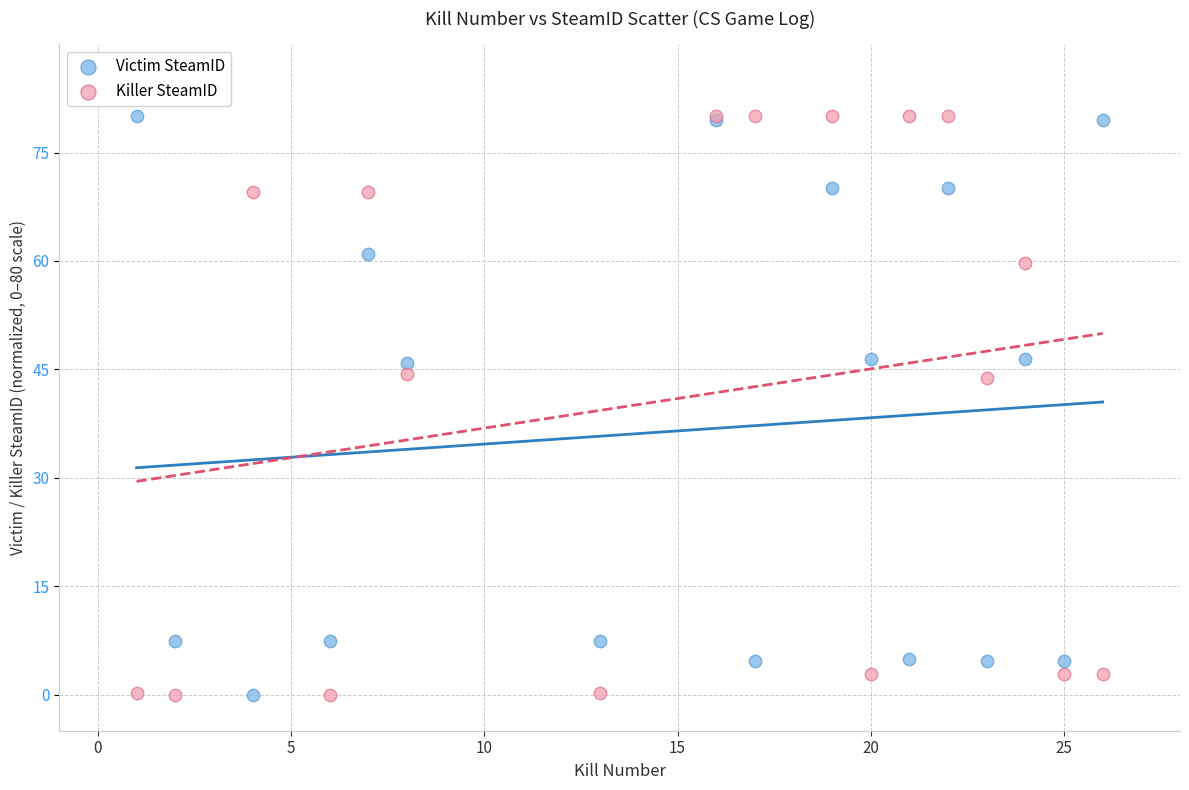

What are all the series names shown in the legend?

Victim SteamID, Killer SteamID